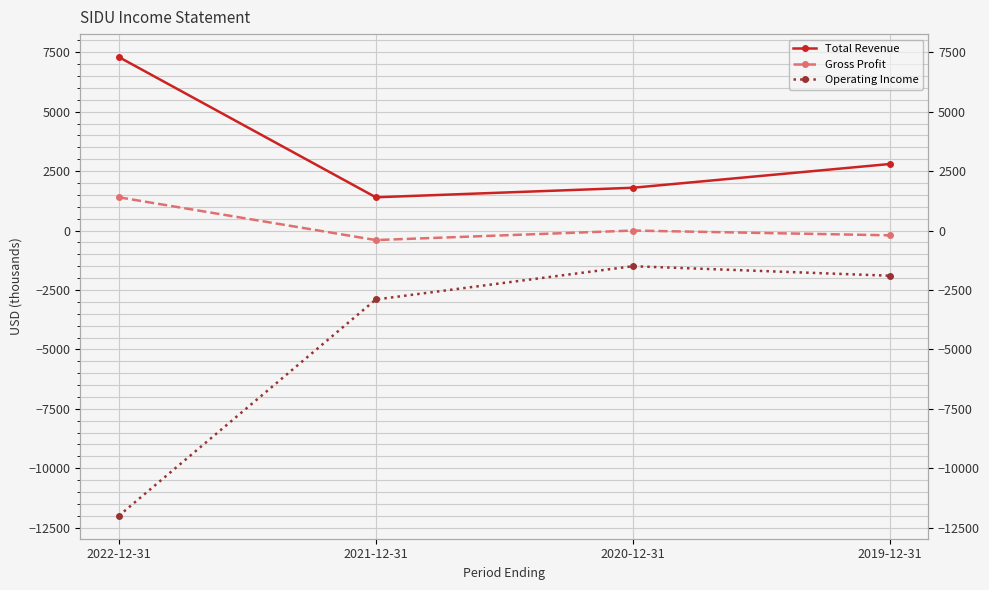

Between 2022-12-31 and 2021-12-31, which series saw the biggest shift?

Operating Income